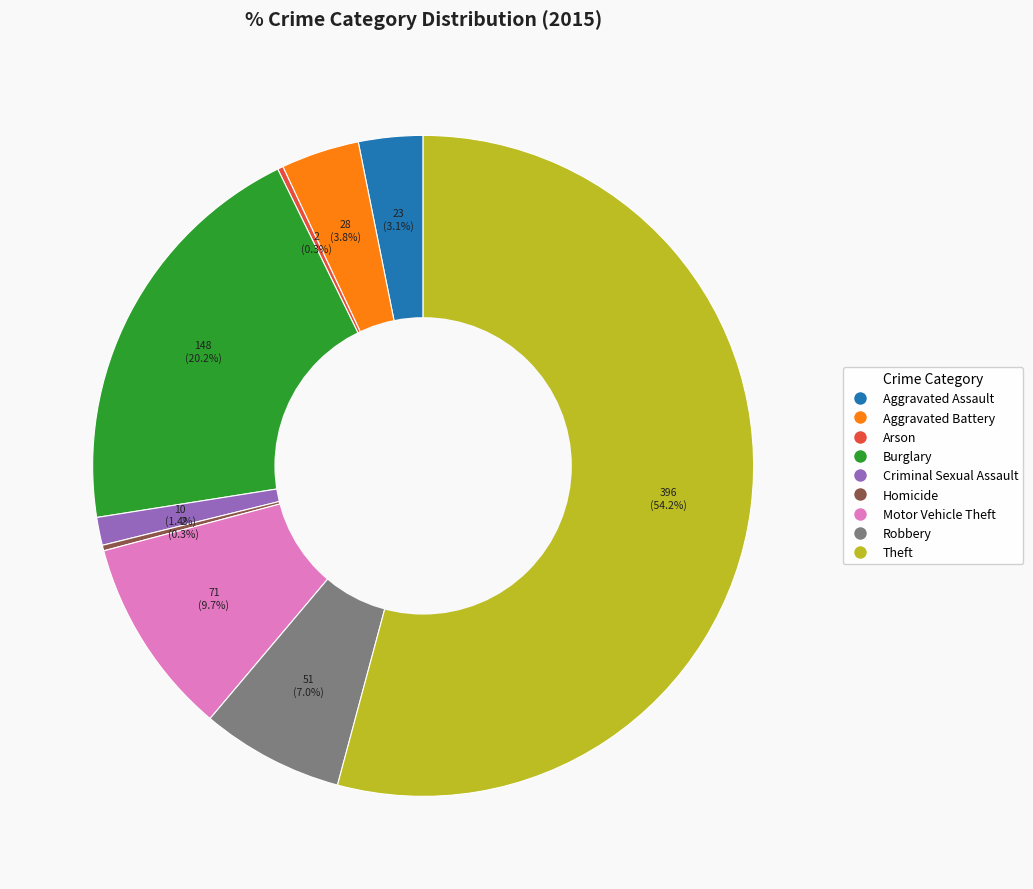

To the nearest percent, what percentage of the pie is Burglary?

20%